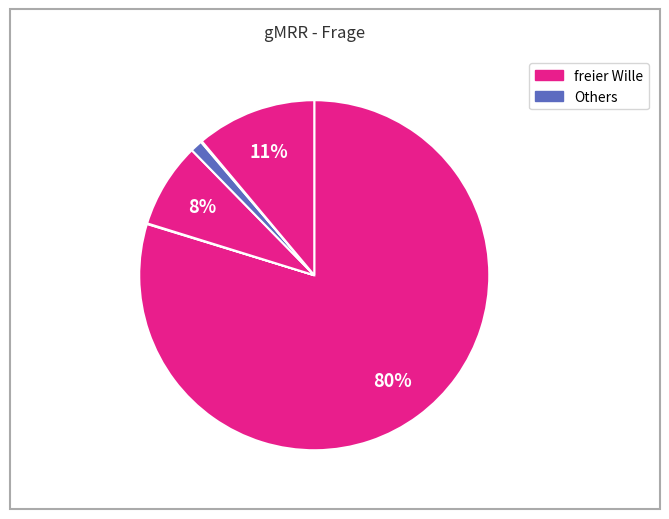

Which slice represents more than half of the pie?

freier Wille